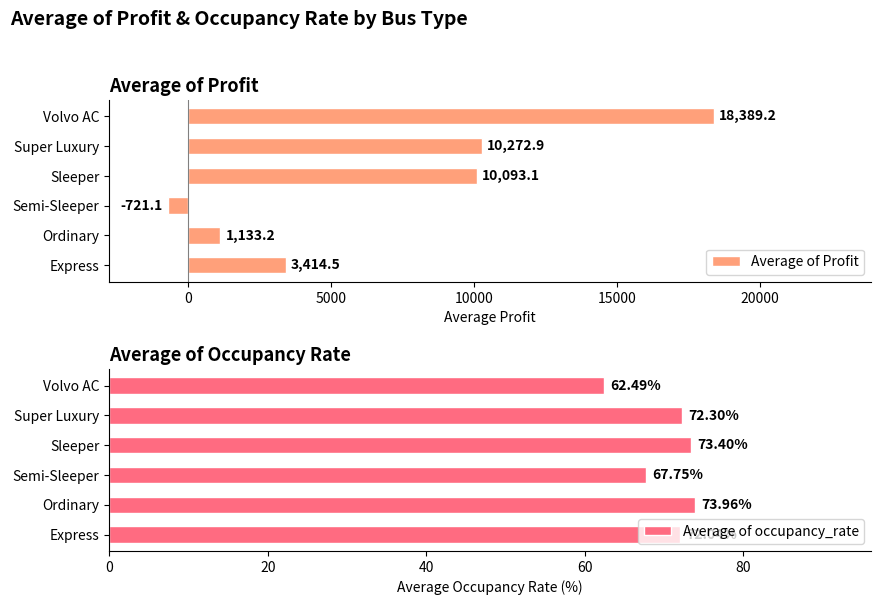

Where is Average of Profit nearest to the value 8834?

Sleeper